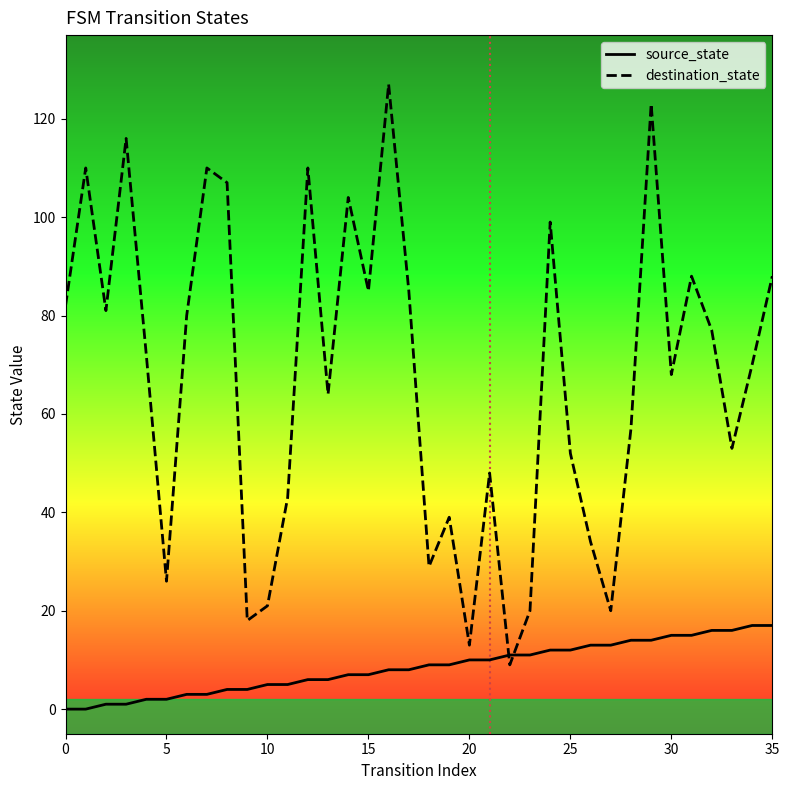

Count the number of categories in the chart.

36